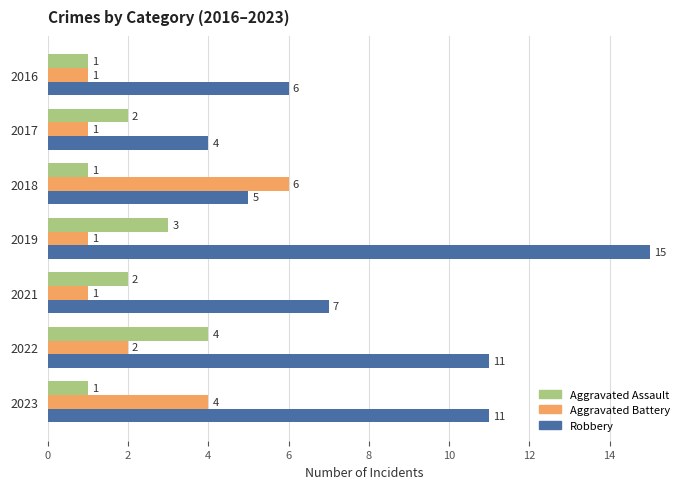

What are all the series names shown in the legend?

Aggravated Assault, Aggravated Battery, Robbery